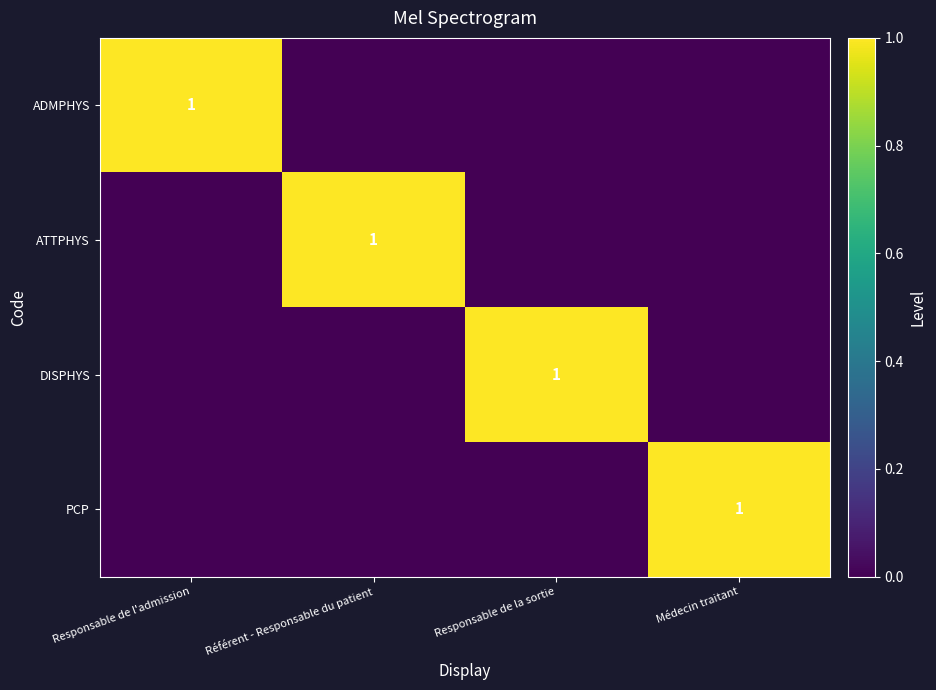

What is the maximum value for ATTPHYS?

1